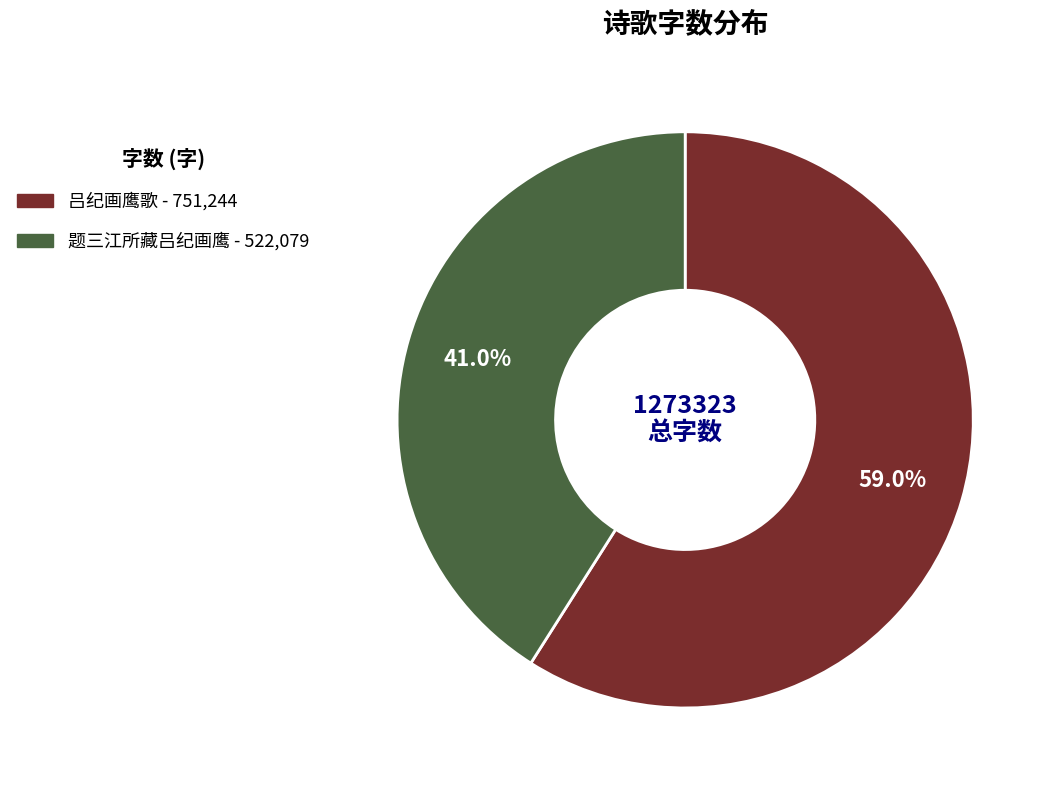

How many slices are in this pie chart?

2